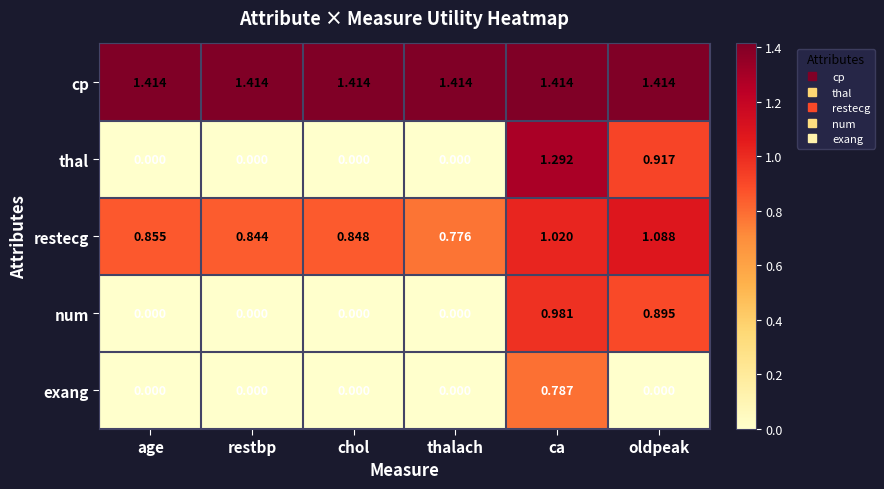

What is the total value across all series at age?

2.3